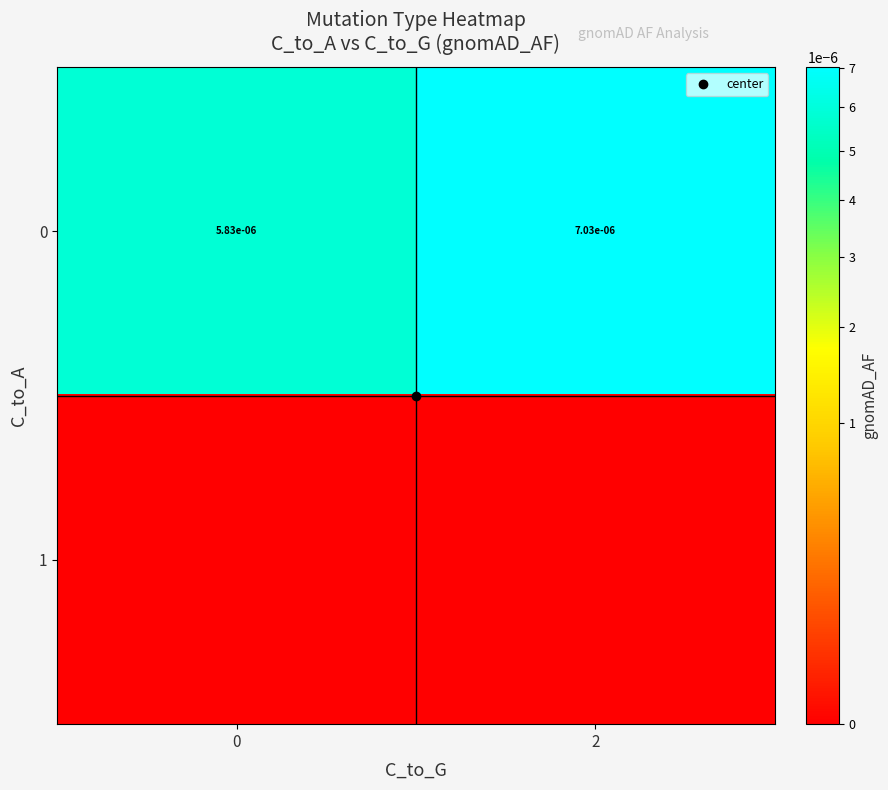

Is it true that 0 equals 0.0 at 0?

True